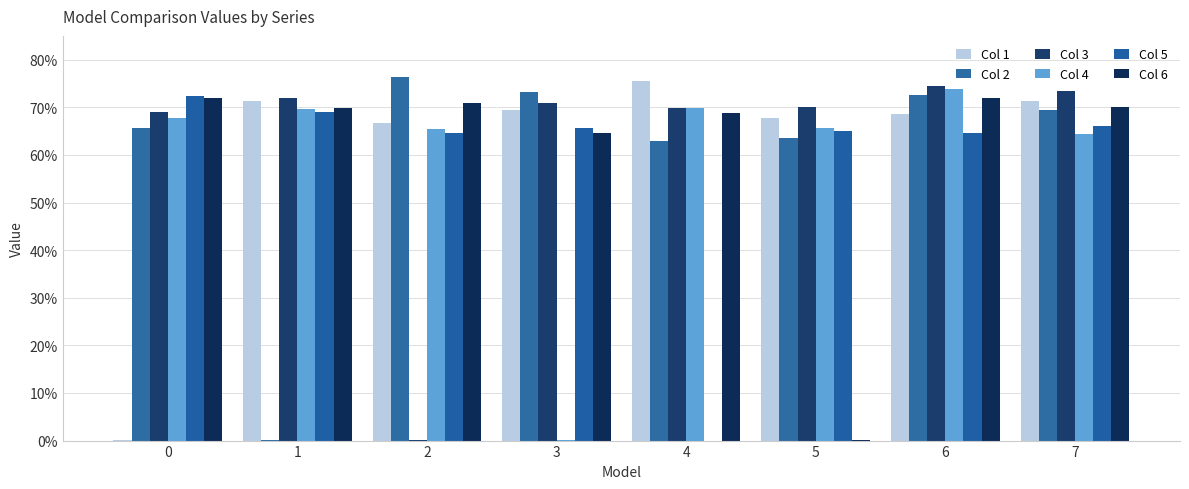

Are the bars grouped side by side (vs. stacked)?

Yes